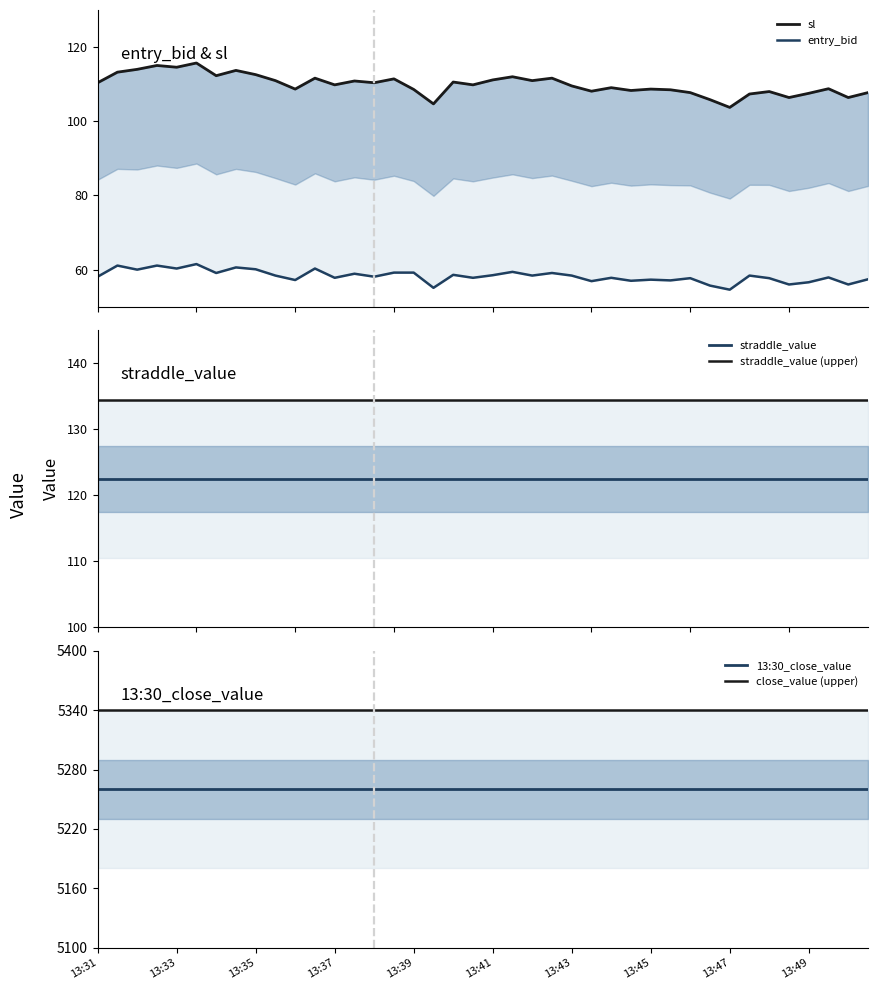

What is the approximate value of 13:30_close_value at 11?

5260.2